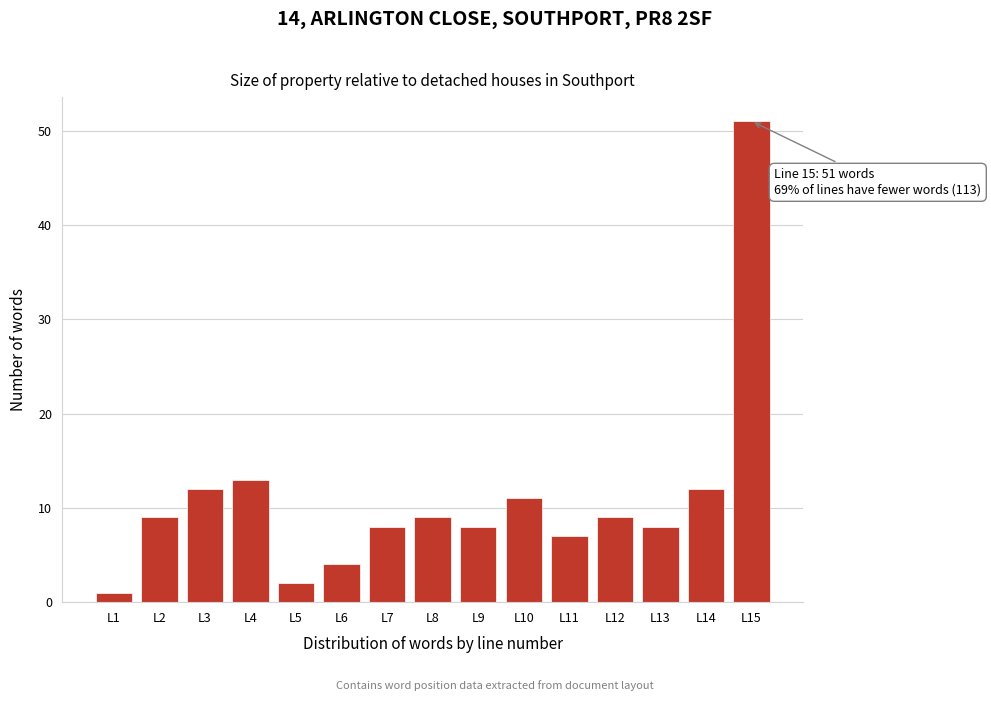

Reading left to right, extract all data points from this chart.

L1=1	L2=9	L3=12	L4=13	L5=2	L6=4	L7=8	L8=9	L9=8	L10=11	L11=7	L12=9	L13=8	L14=12	L15=51